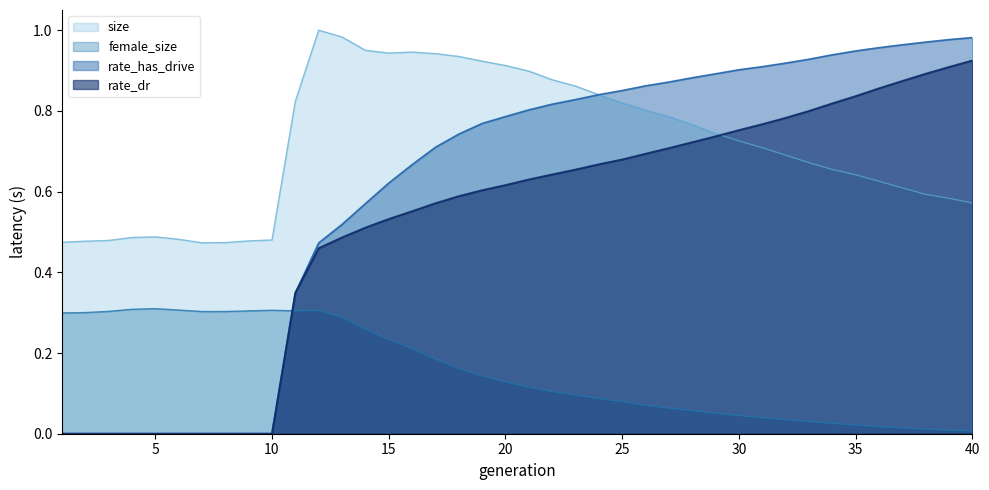

At which category does female_size reach its first local peak?

5